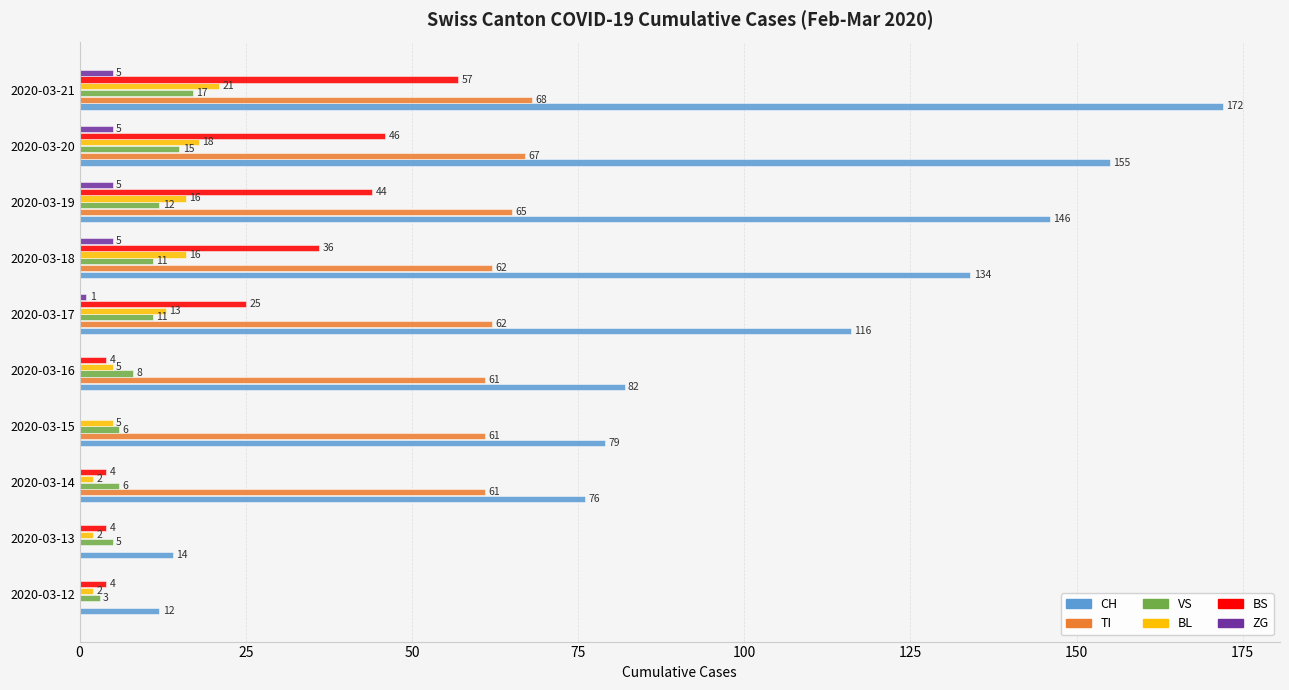

What is the sum of all ZG values?

21